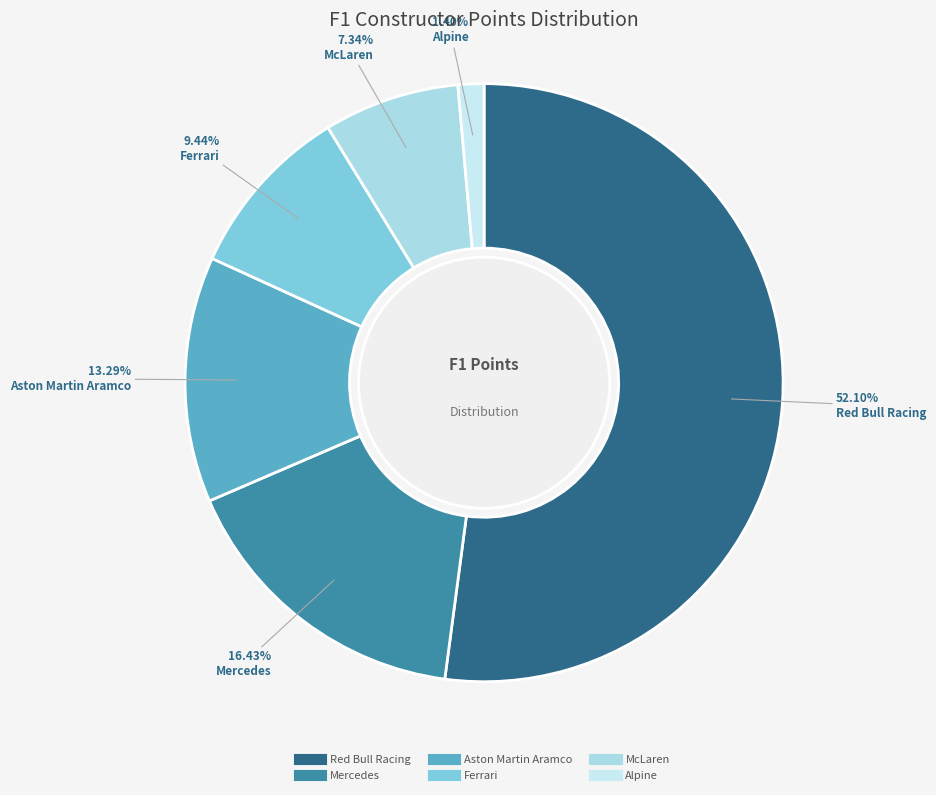

What percentage is the Red Bull Racing slice, to the nearest percent?

52%